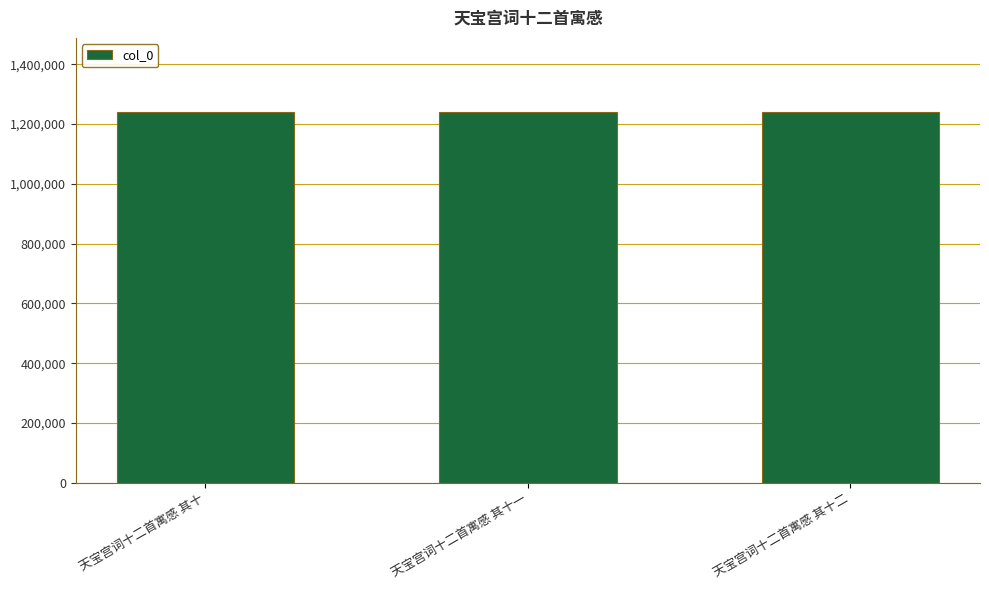

How many values are between 1240568 and 1240570?

3